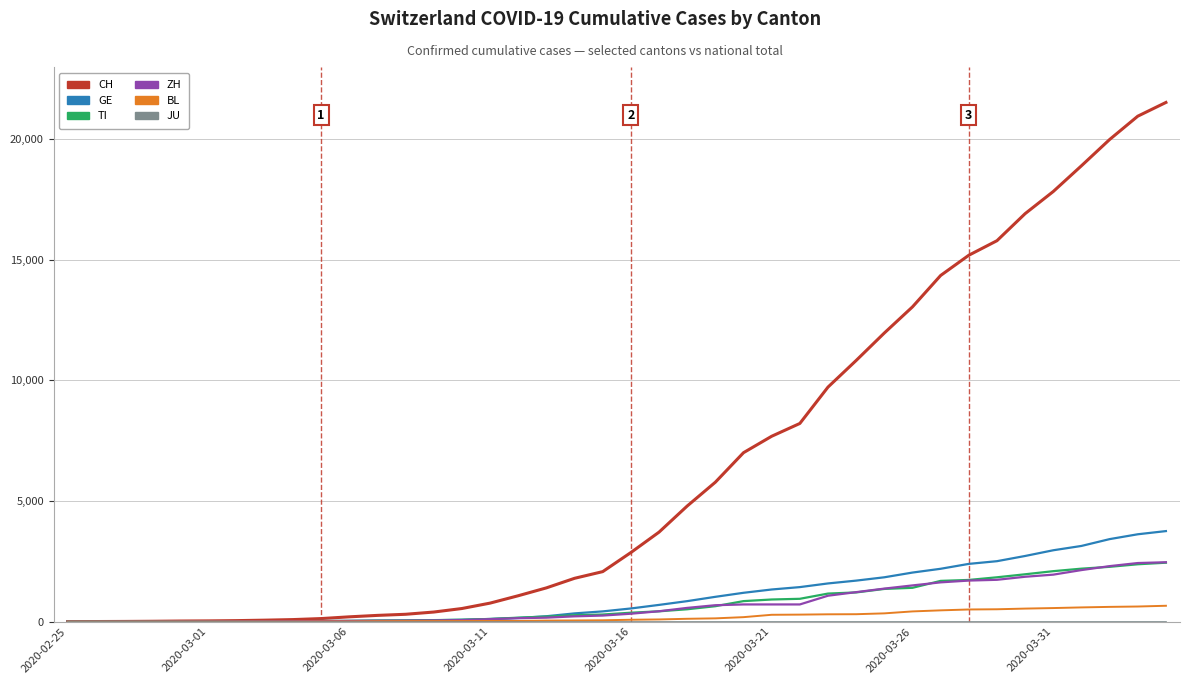

What is the maximum value for ZH?

2461